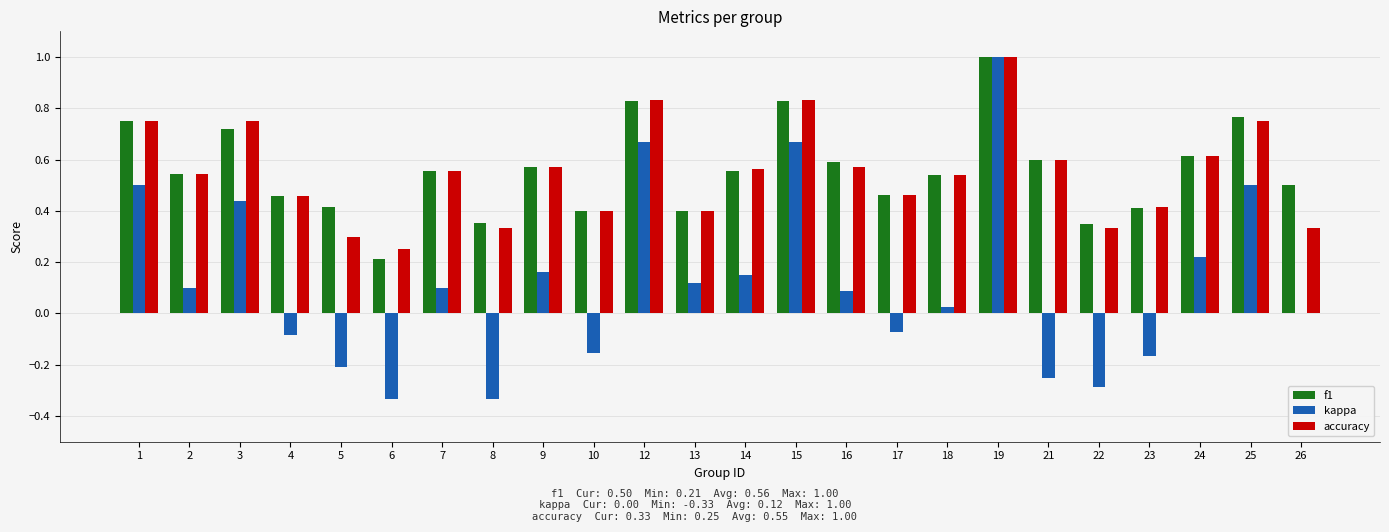

What is the total value across all series at 17?

0.9